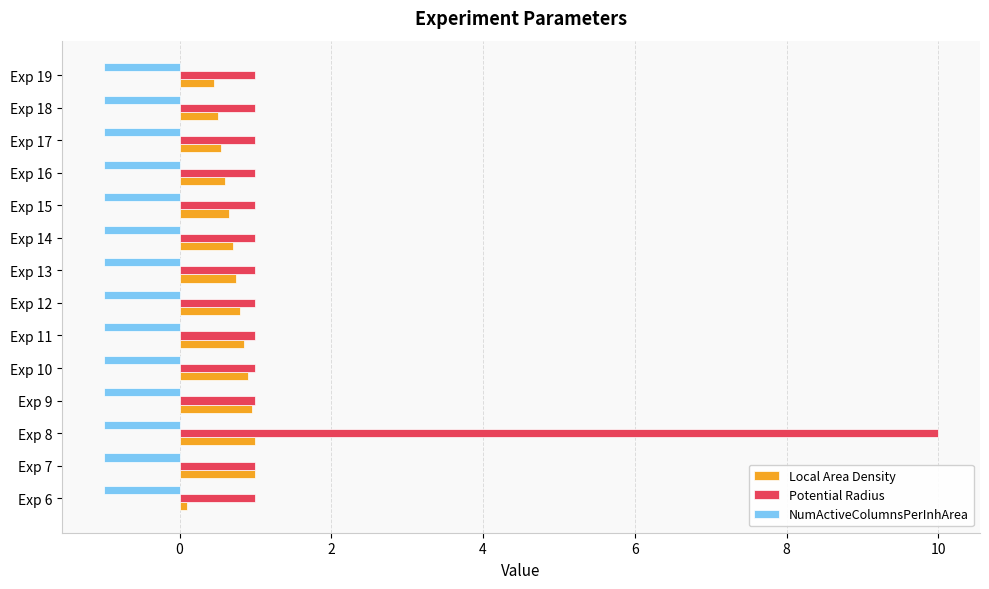

True or false: Potential Radius has a value of 0.3 at Exp 13.

False